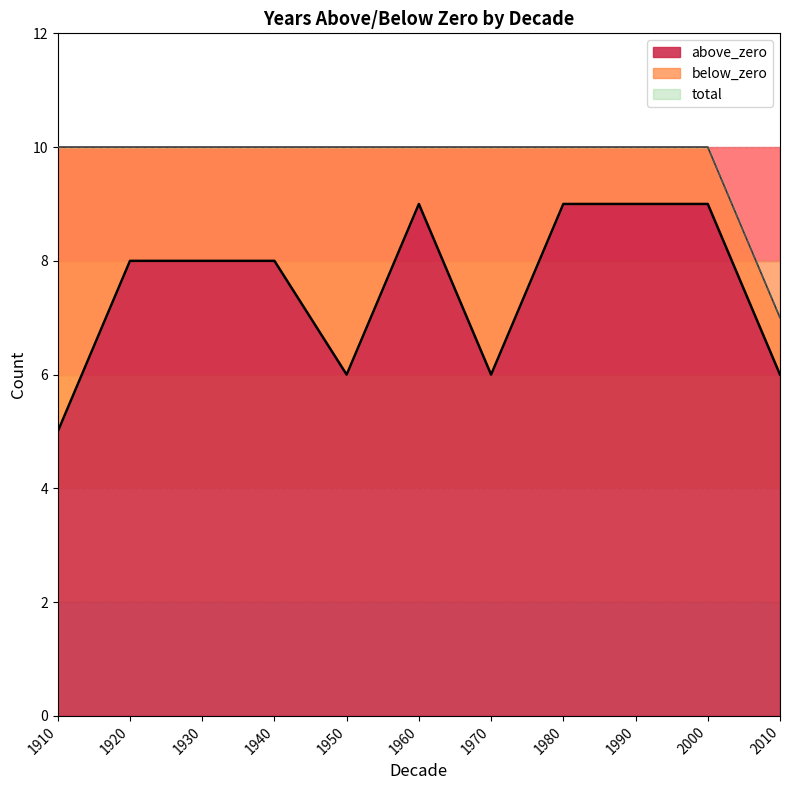

Is the value of above_zero at 1980 greater than the value of total at 2000?

No